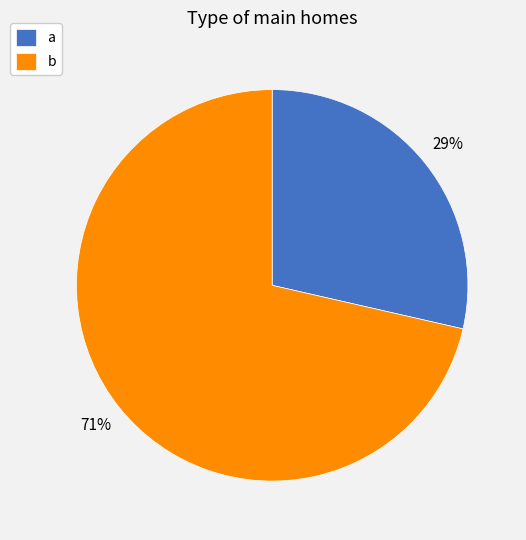

Combined, do b and a account for over 50%?

Yes